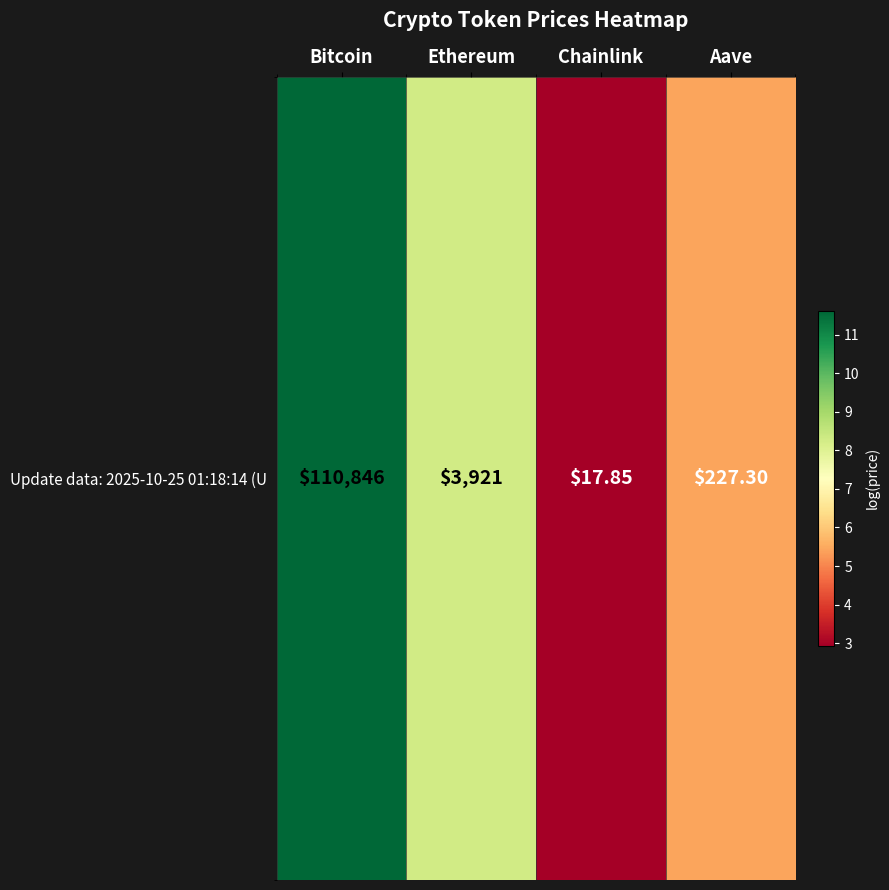

At which category does the chart reach its peak across all series?

Bitcoin